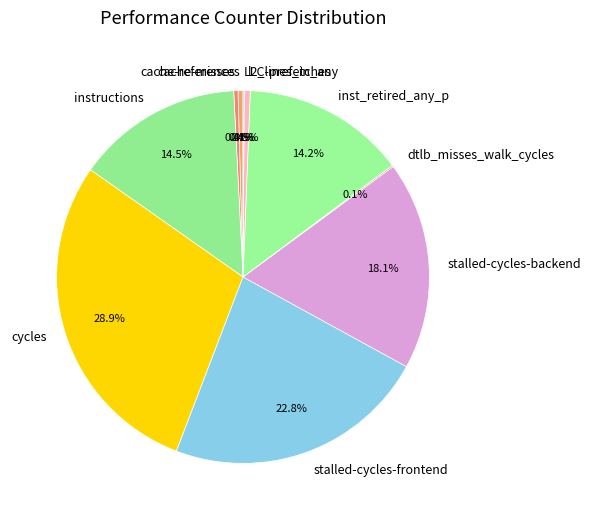

Which category has the biggest portion of the pie?

cycles